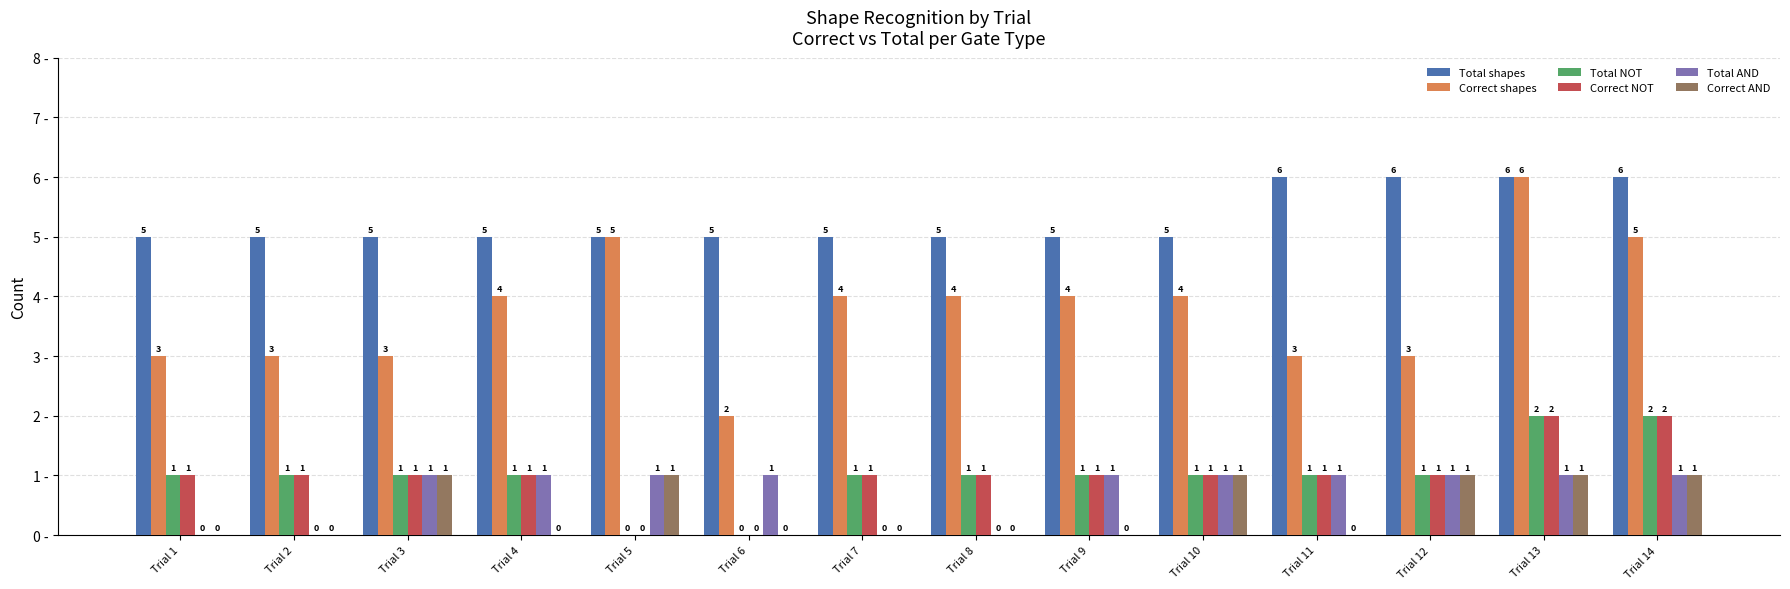

What is the sum of all Correct shapes values?

53